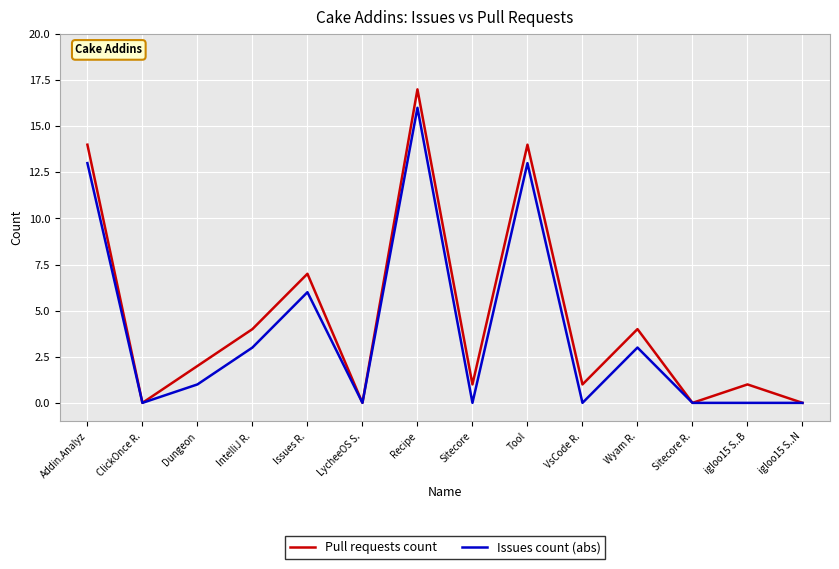

In Pull requests count, how many points are higher than both neighbors (excluding endpoints)?

5